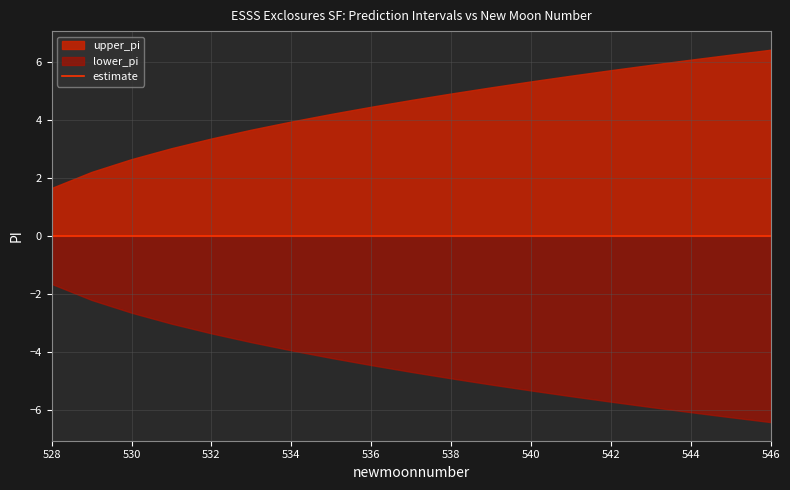

What is the value of the upper_pi point at the 17th from the left?

6.1